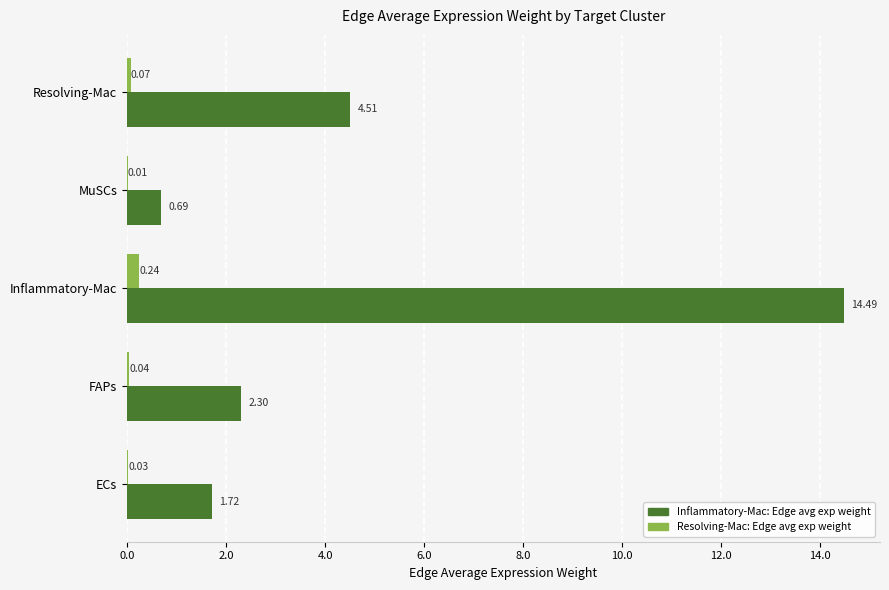

Between FAPs and Resolving-Mac, which series saw the biggest shift?

Inflammatory-Mac: Edge avg exp weight